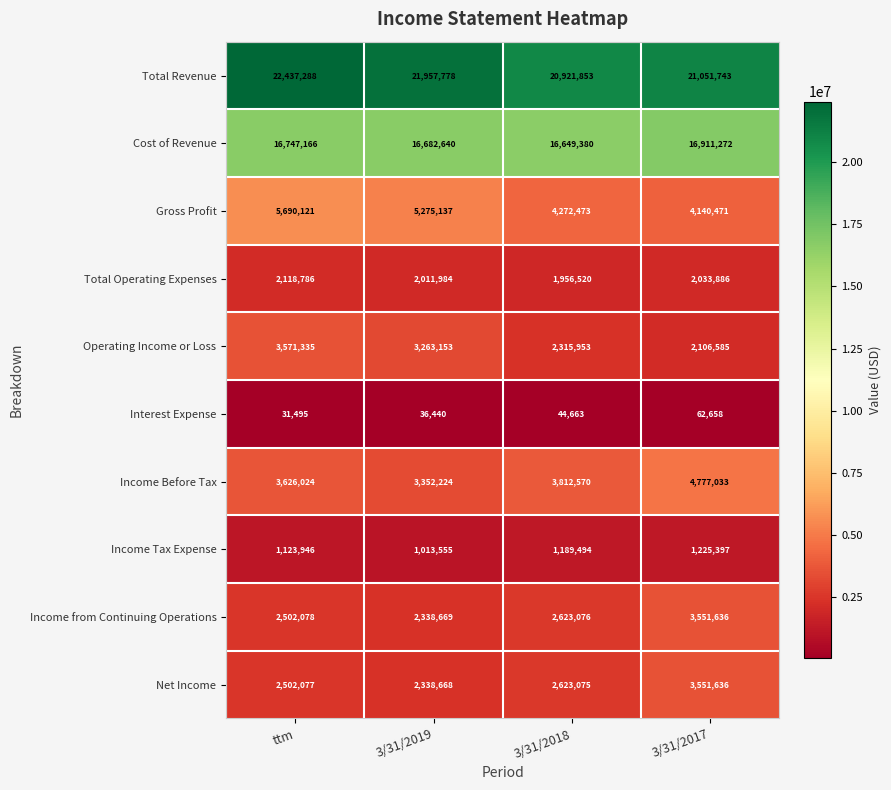

At which category does the chart reach its peak across all series?

ttm